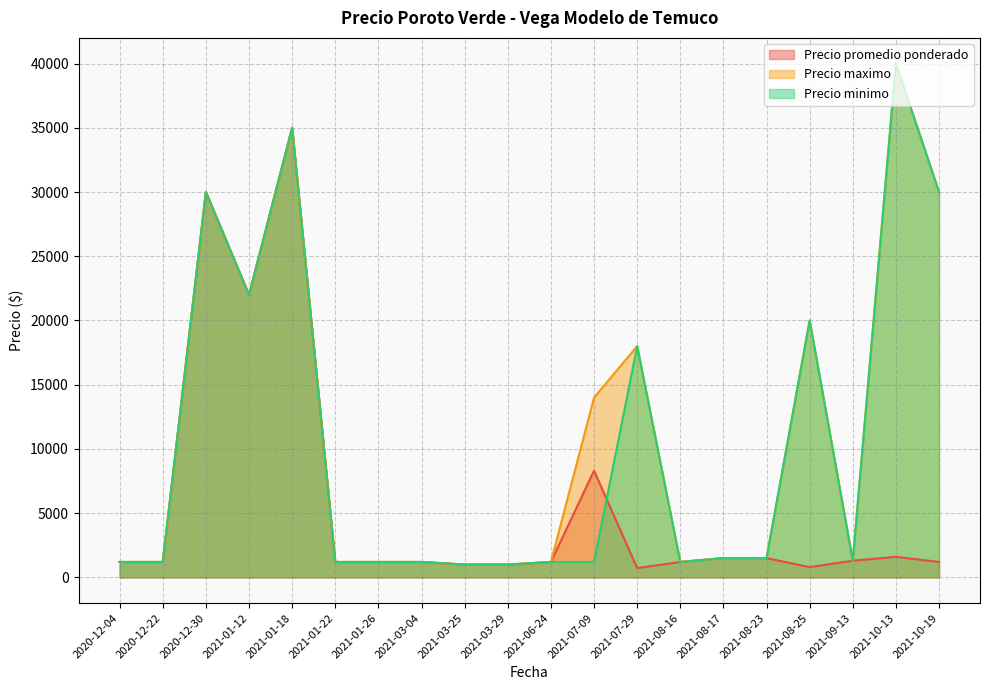

Reading right to left, extract all data points from this chart.

Precio promedio ponderado: 2021-10-19=1200	2021-10-13=1600	2021-09-13=1300	2021-08-25=800	2021-08-23=1500	2021-08-17=1500	2021-08-16=1200	2021-07-29=720	2021-07-09=8311	2021-06-24=1200	2021-03-29=1000	2021-03-25=1000	2021-03-04=1200	2021-01-26=1200	2021-01-22=1200	2021-01-18=35000	2021-01-12=22000	2020-12-30=30000	2020-12-22=1200	2020-12-04=1200
Precio maximo: 2021-10-19=30000	2021-10-13=40000	2021-09-13=1300	2021-08-25=20000	2021-08-23=1500	2021-08-17=1500	2021-08-16=1200	2021-07-29=18000	2021-07-09=14000	2021-06-24=1200	2021-03-29=1000	2021-03-25=1000	2021-03-04=1200	2021-01-26=1200	2021-01-22=1200	2021-01-18=35000	2021-01-12=22000	2020-12-30=30000	2020-12-22=1200	2020-12-04=1200
Precio minimo: 2021-10-19=30000	2021-10-13=40000	2021-09-13=1300	2021-08-25=20000	2021-08-23=1500	2021-08-17=1500	2021-08-16=1200	2021-07-29=18000	2021-07-09=1200	2021-06-24=1200	2021-03-29=1000	2021-03-25=1000	2021-03-04=1200	2021-01-26=1200	2021-01-22=1200	2021-01-18=35000	2021-01-12=22000	2020-12-30=30000	2020-12-22=1200	2020-12-04=1200